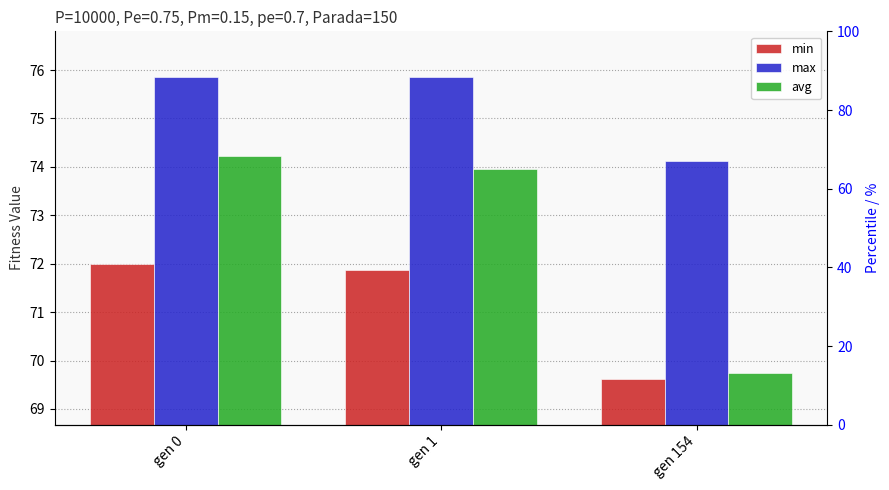

What is the sum of the min values at gen 1 and gen 0?

143.8